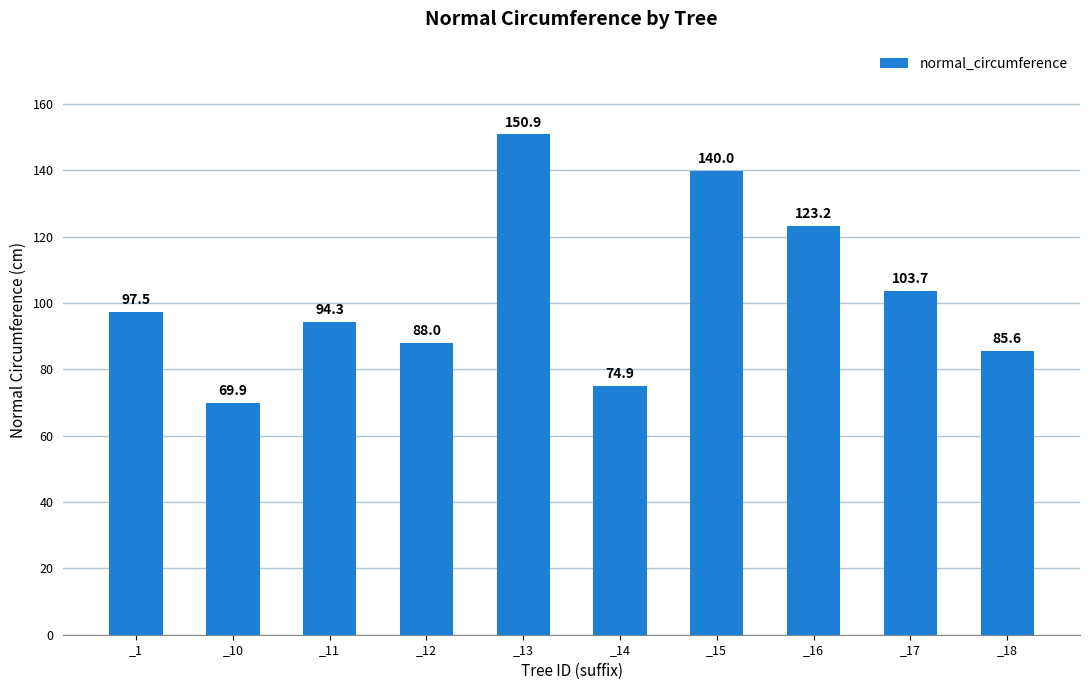

What is the difference between the maximum and minimum values?

81.0